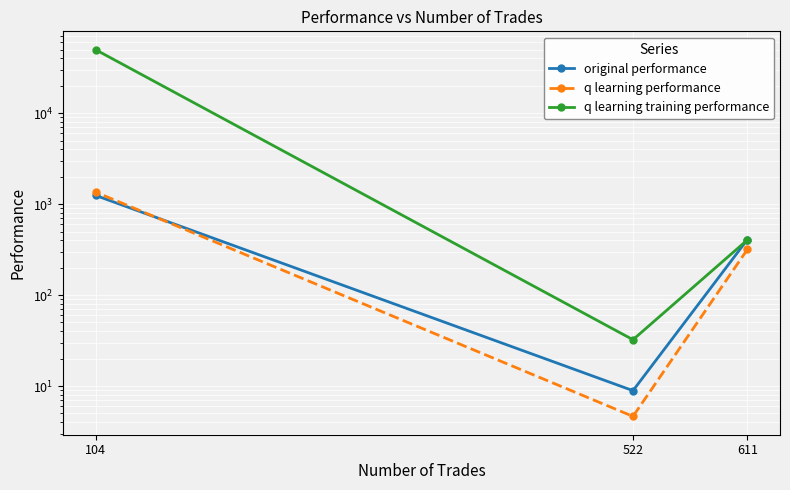

The original performance series shows 1954.4 at 104. True or false?

False